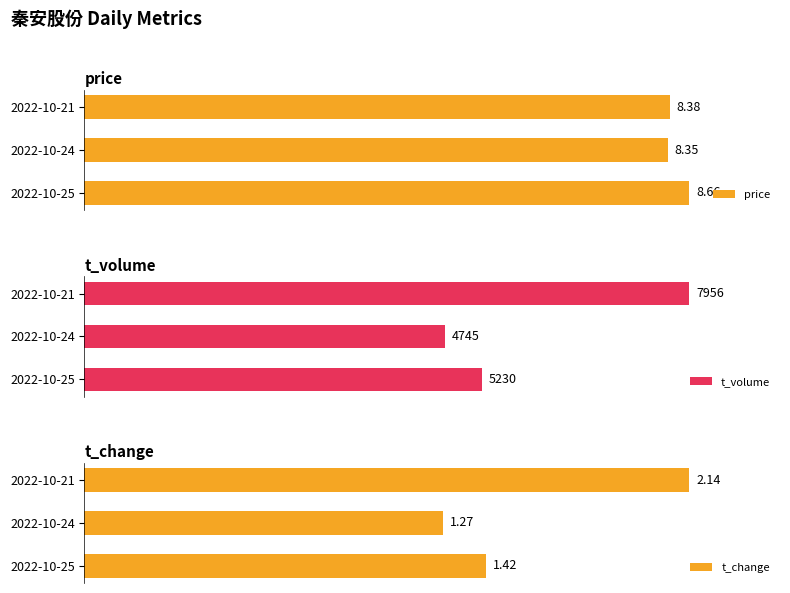

Which series has the widest spread of values?

t_volume